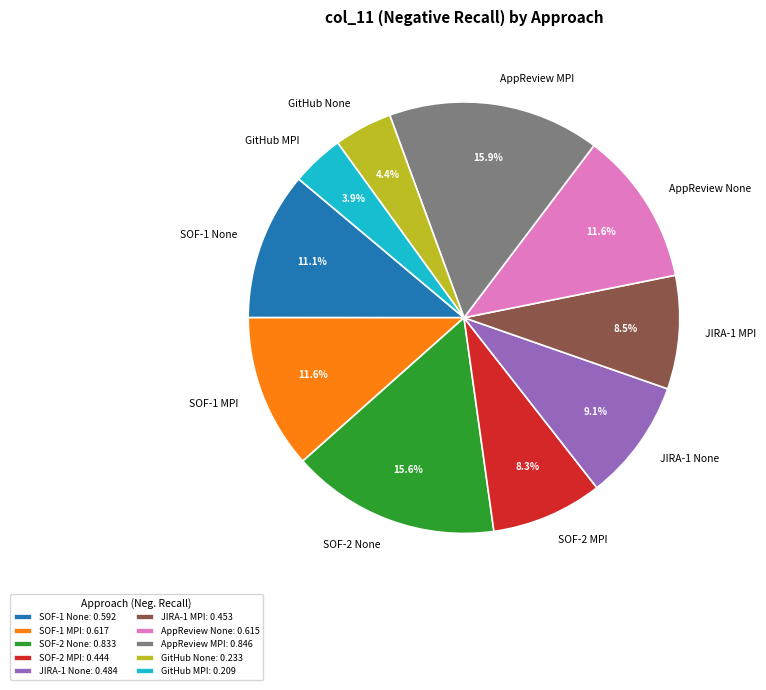

The SOF-1 None slice represents 11% of the pie. True or false?

True